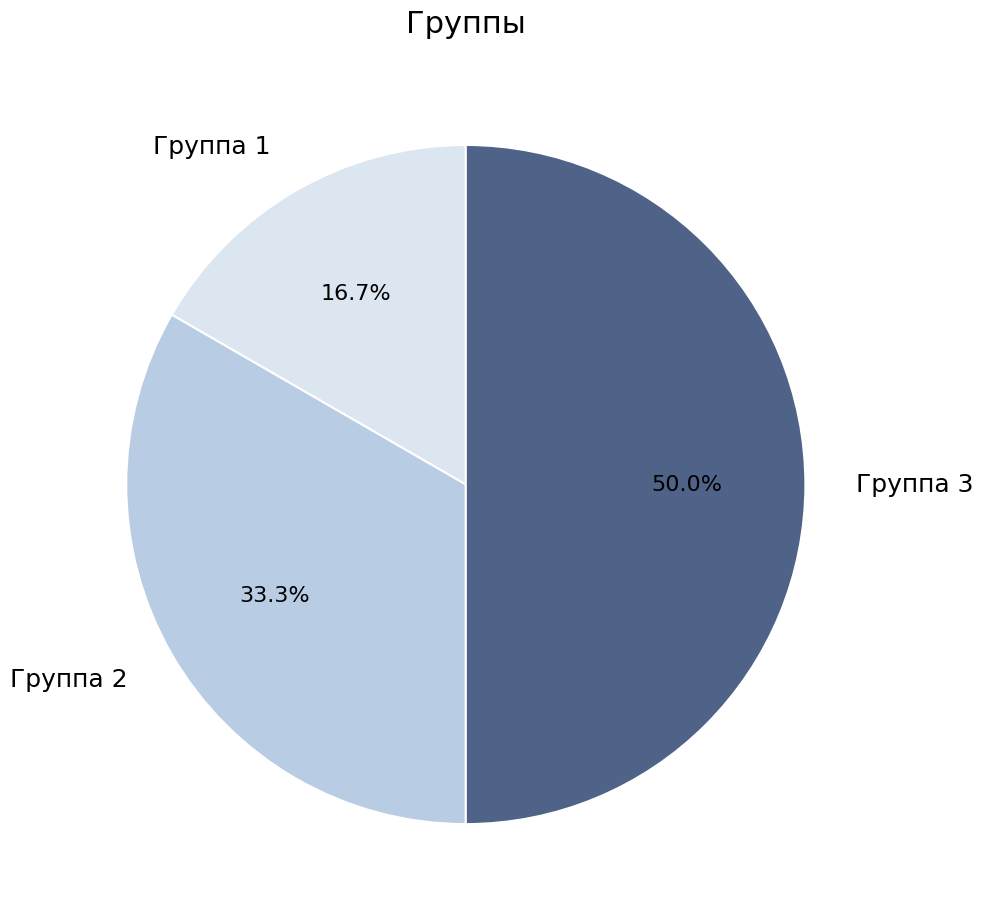

Which has a higher value, Группа 1 or Группа 3?

Группа 3